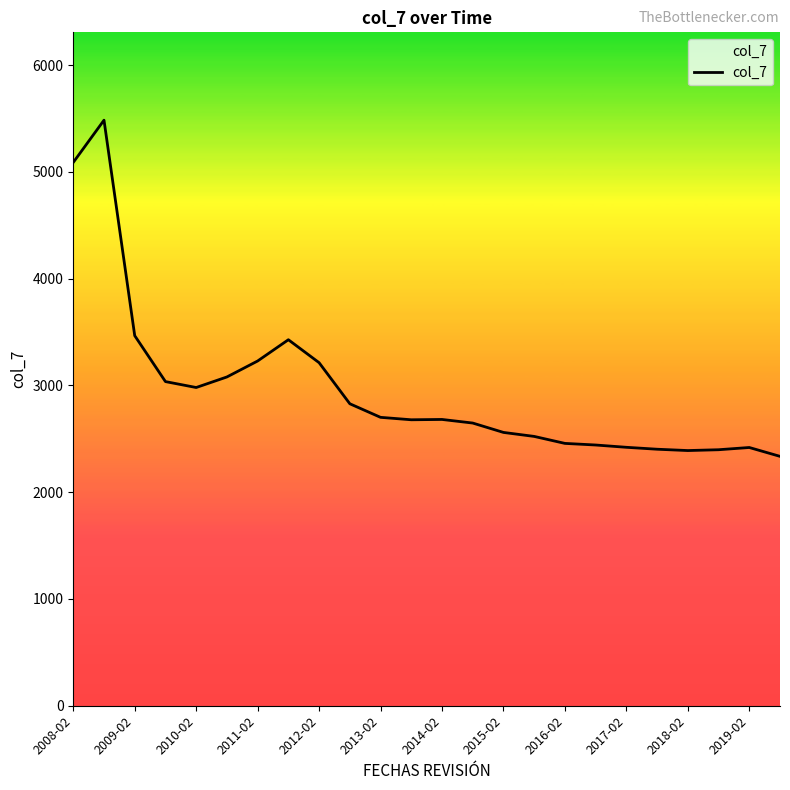

What is the difference between the maximum and minimum values?

3148.4